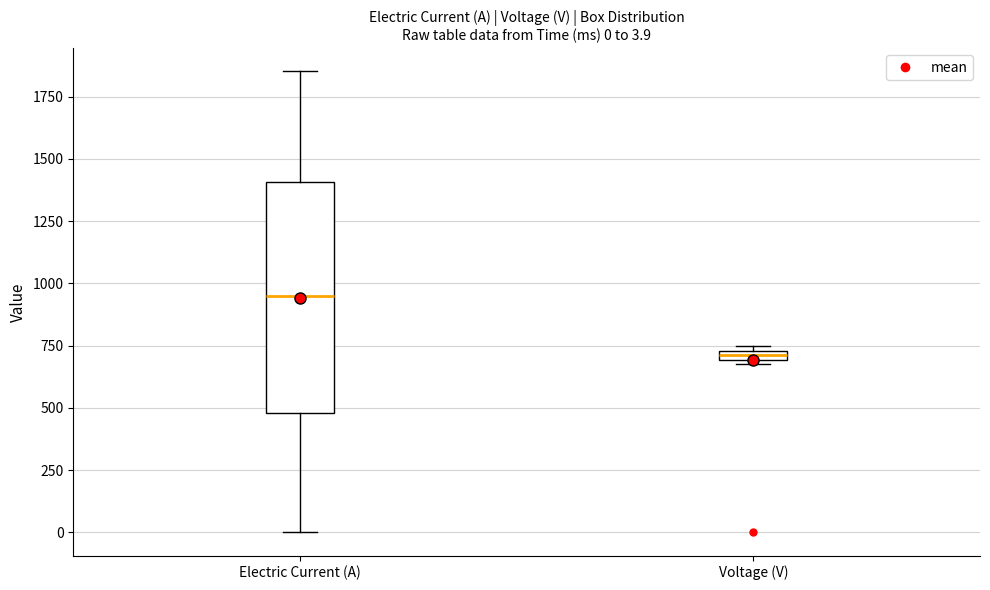

Which box has the lowest median line?

Voltage (V)